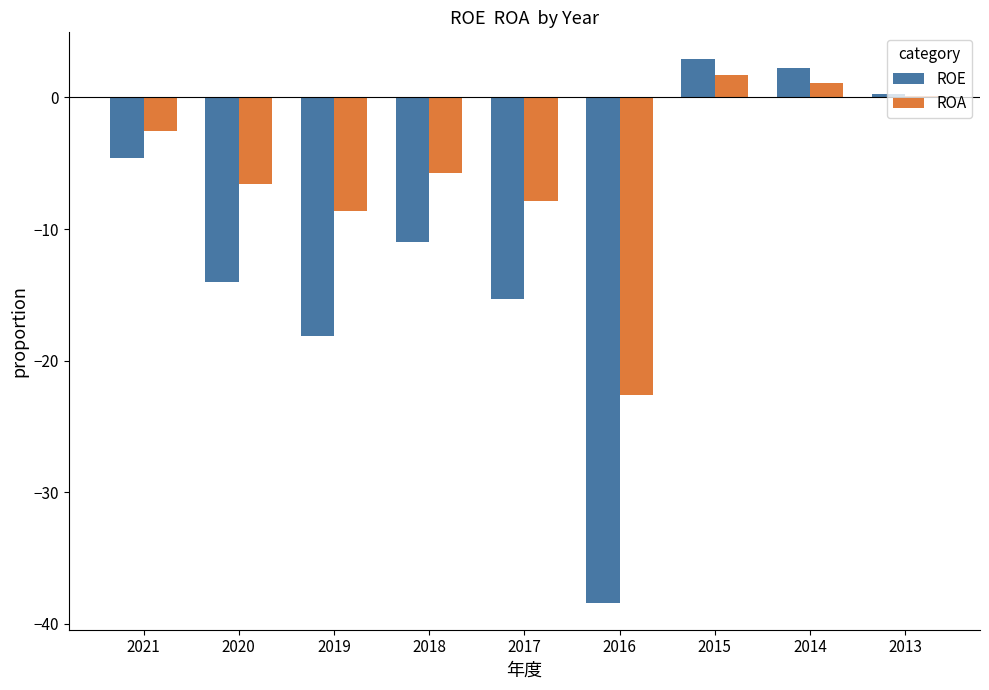

Which series changed the most between 2019 and 2018?

ROE